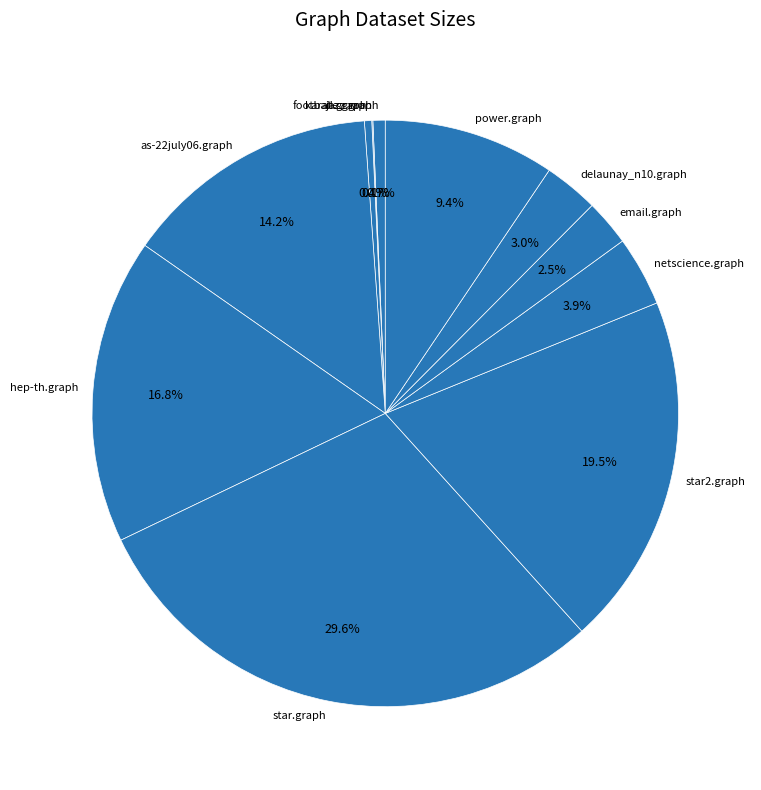

Approximately how many times larger is the value at delaunay_n10.graph compared to netscience.graph?

0.8